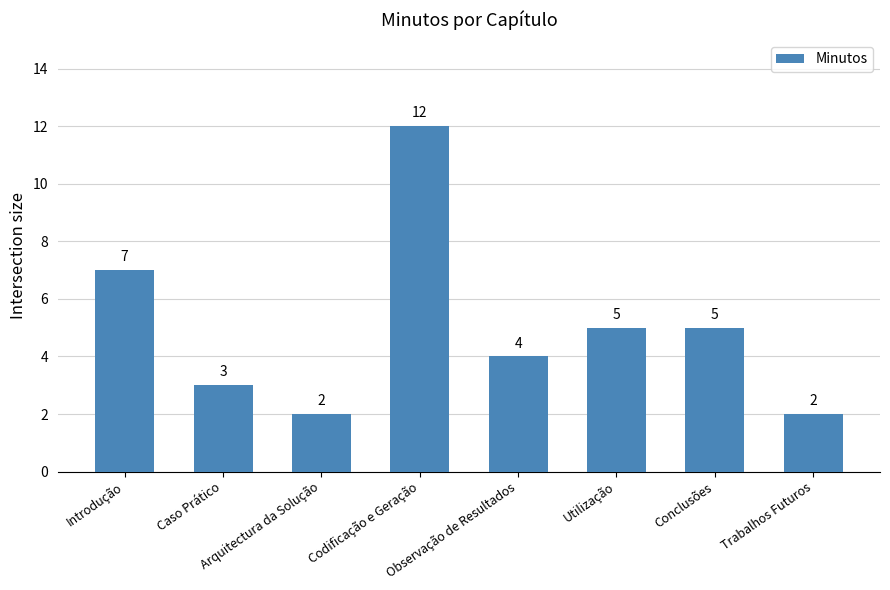

What is the label of the 6th bar from the left?

Utilização